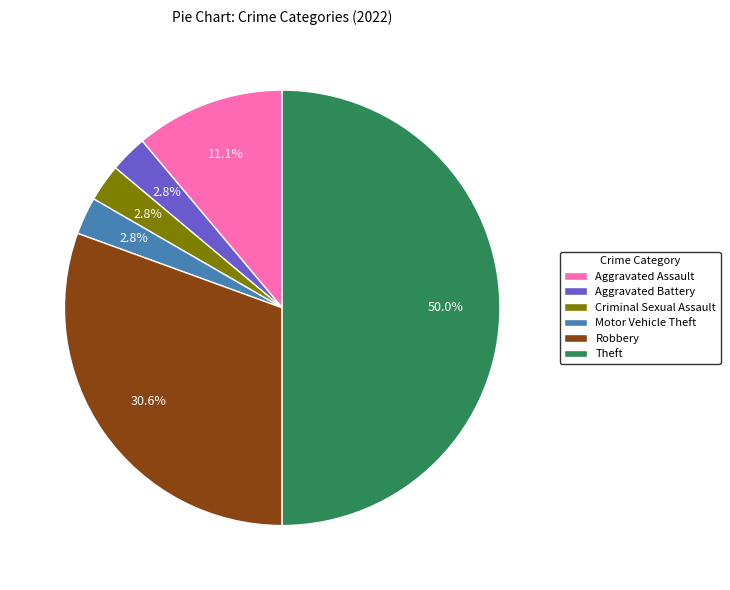

Which has a higher value, Robbery or Motor Vehicle Theft?

Robbery